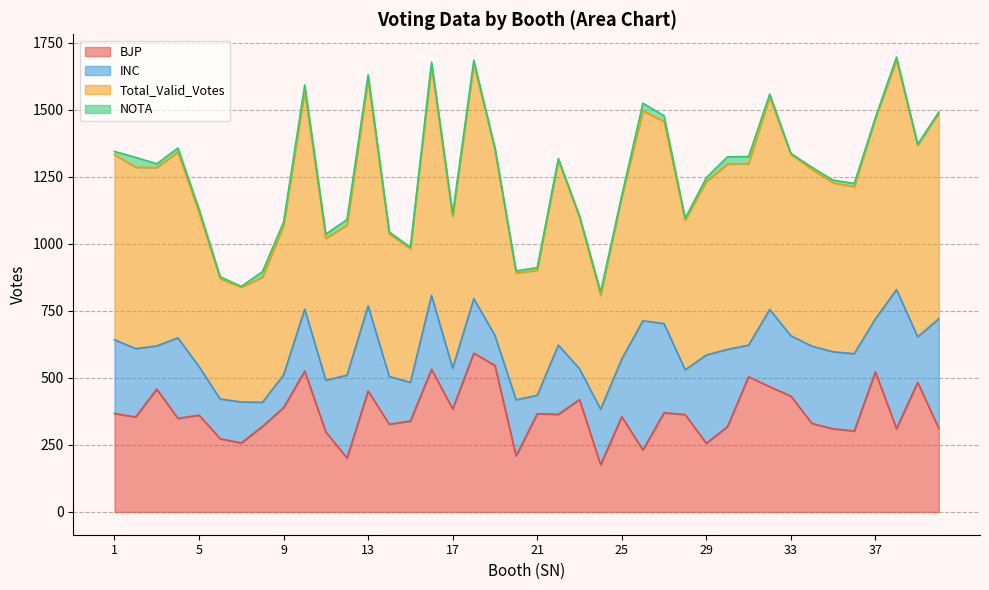

Which series has the widest spread of values?

Total_Valid_Votes